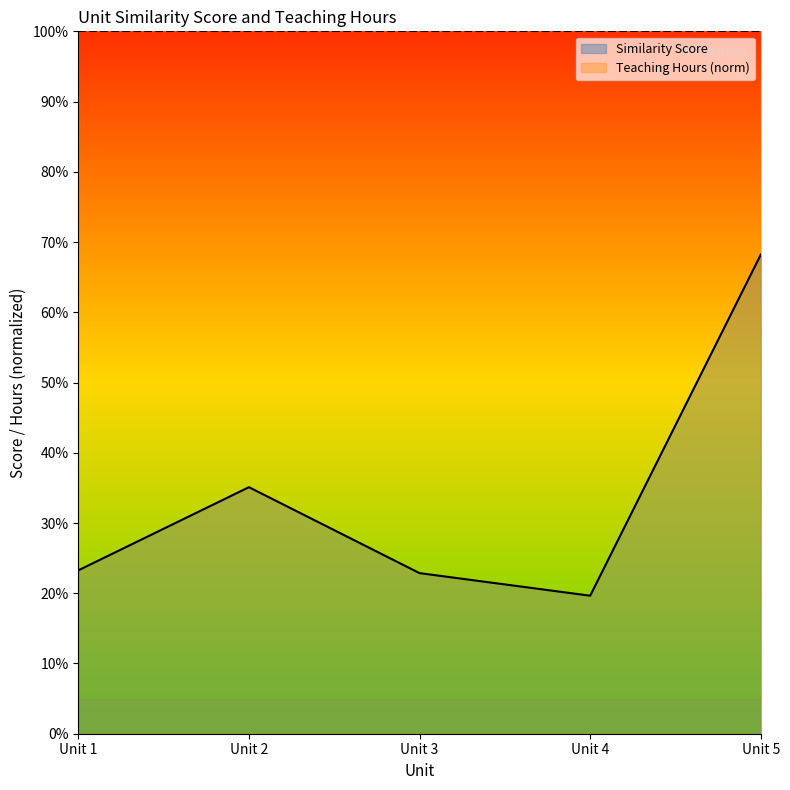

What is the value of the 1st point from the left?

0.2